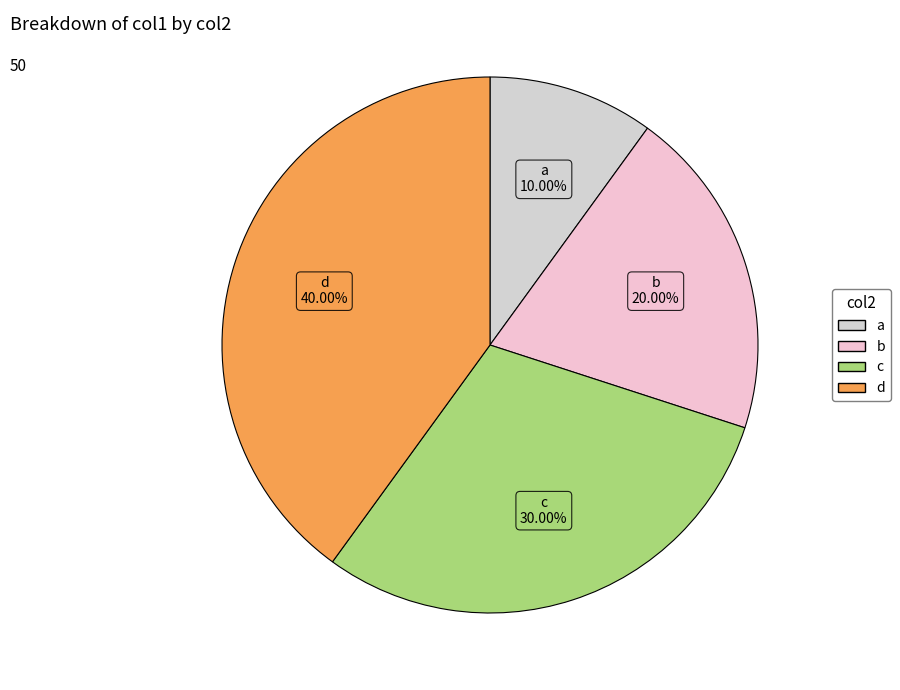

To the nearest percent, what is the average slice percentage?

25%